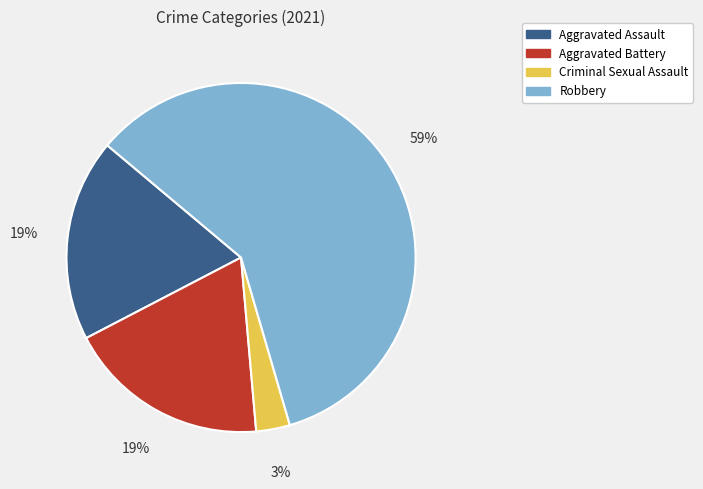

To the nearest percent, what portion does Aggravated Assault represent?

19%